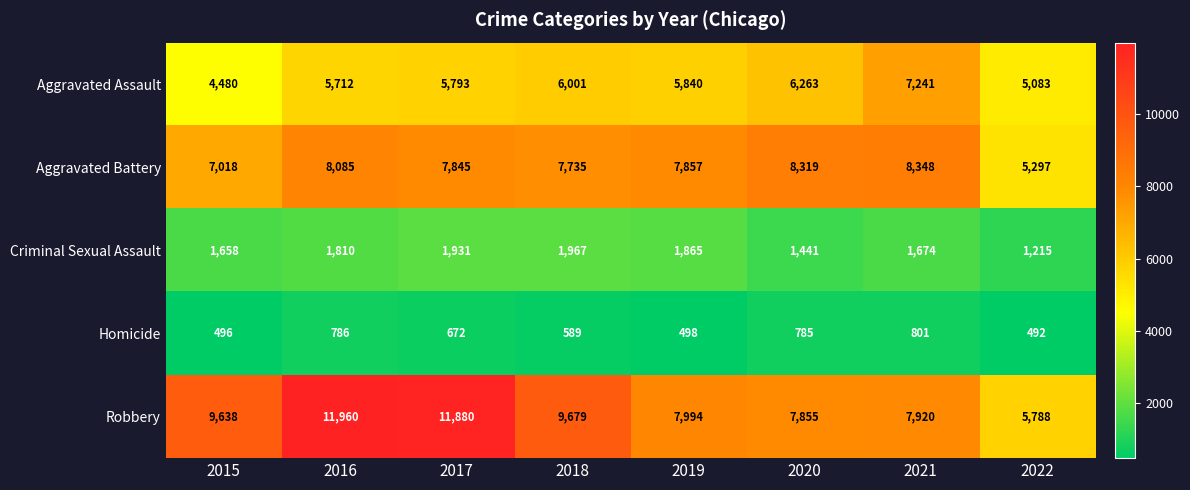

How many data points in Aggravated Assault are less than 5840?

4